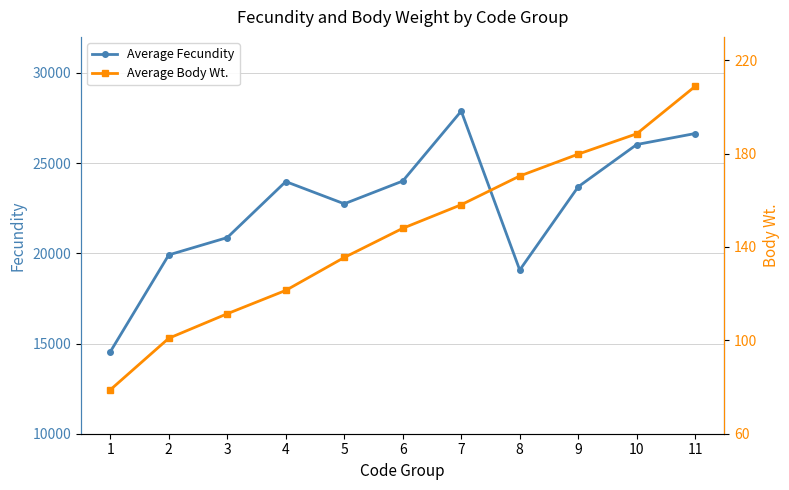

True or false: Average Body Wt. and Average Fecundity cross at least once.

False